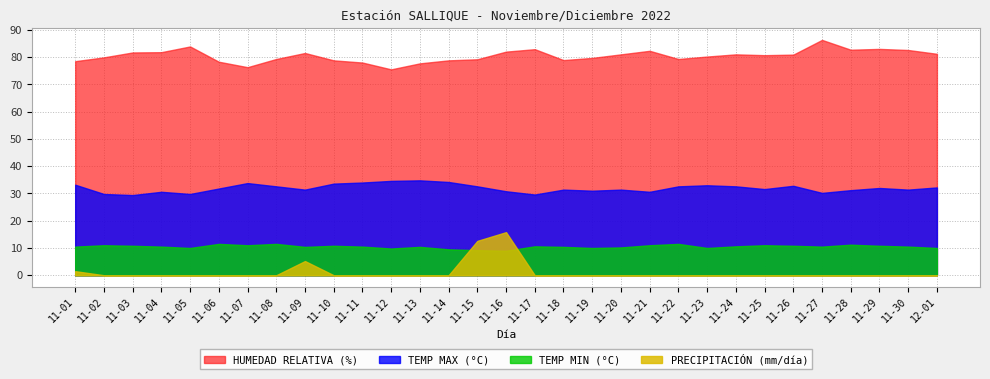

What is the sum of the HUMEDAD RELATIVA (%) values at 11-03 and 11-10?

160.5